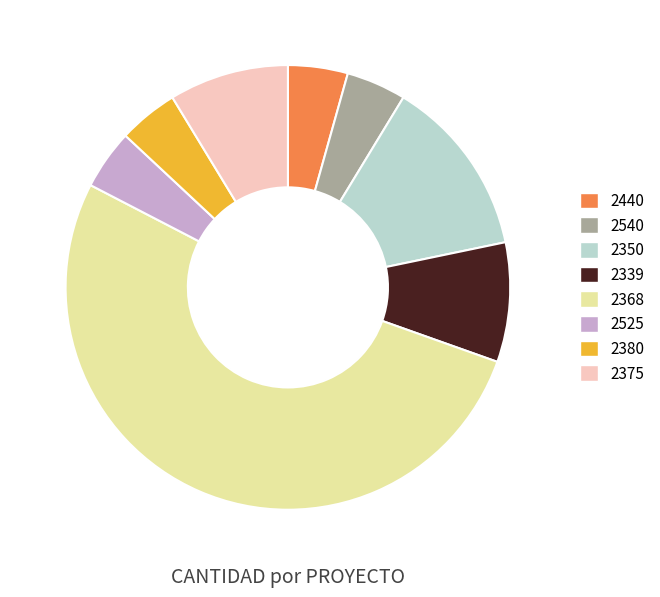

Is the sum of 2380 and 2525 greater than half?

No